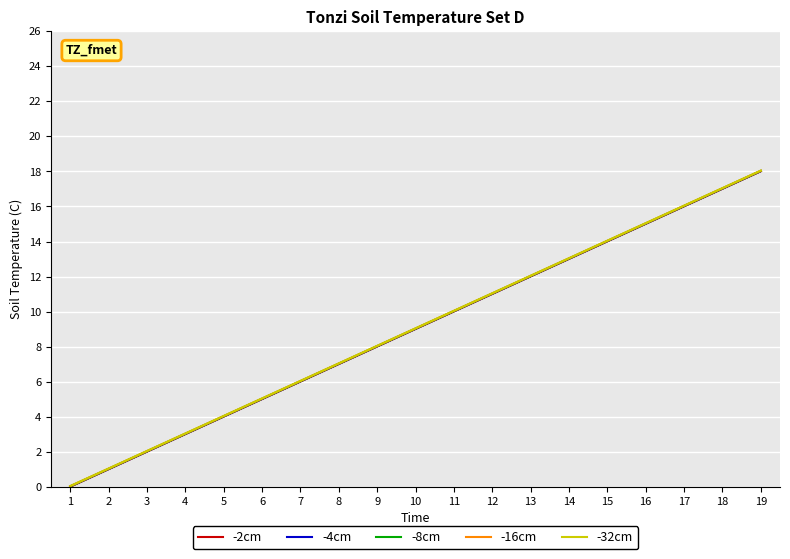

The -2cm series shows 14.0 at 15. True or false?

True